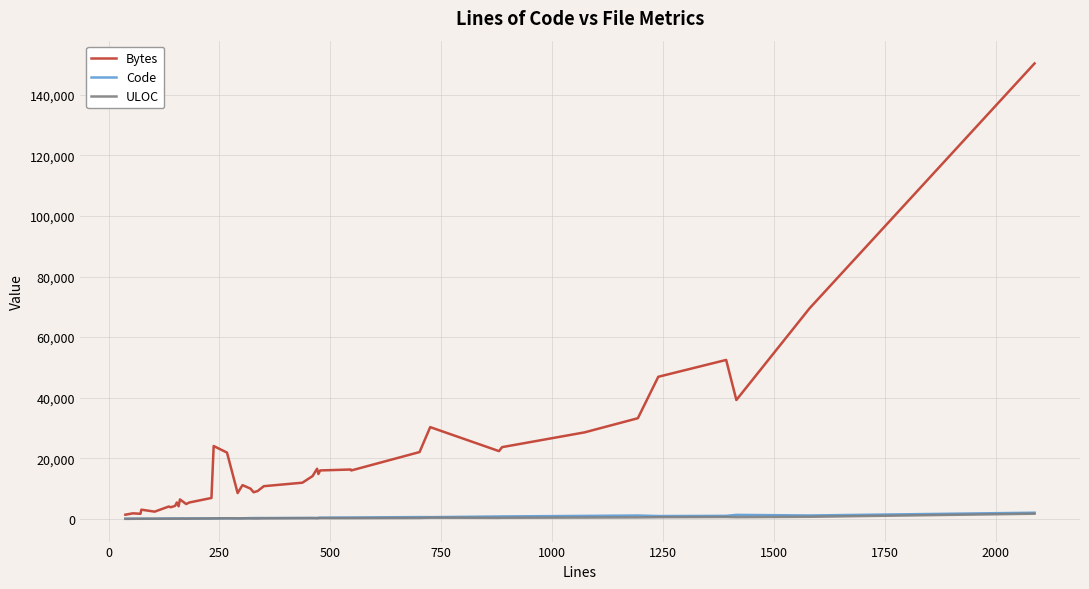

What is the minimum value for ULOC?

29